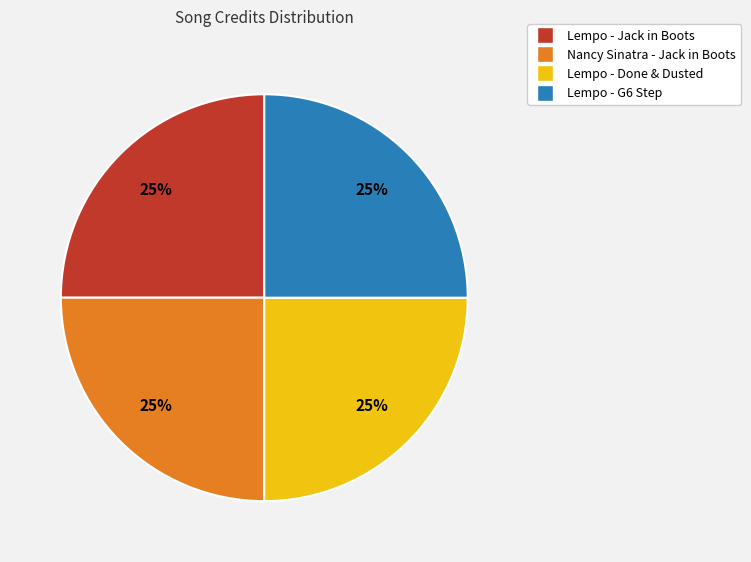

Does any single category account for the majority?

No